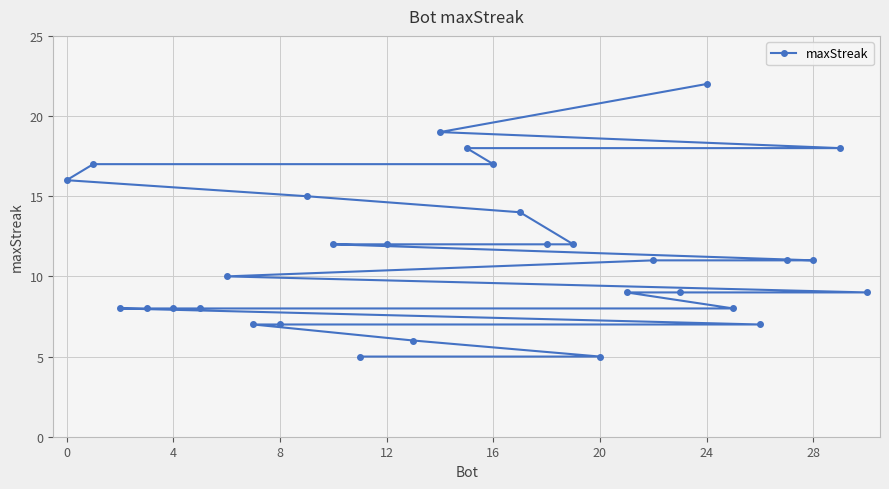

Reading left to right, transcribe all the data shown in this chart.

16	17	8	8	8	8	10	7	7	15	12	5	12	6	19	18	17	14	12	12	5	9	11	9	22	8	7	11	11	18	9